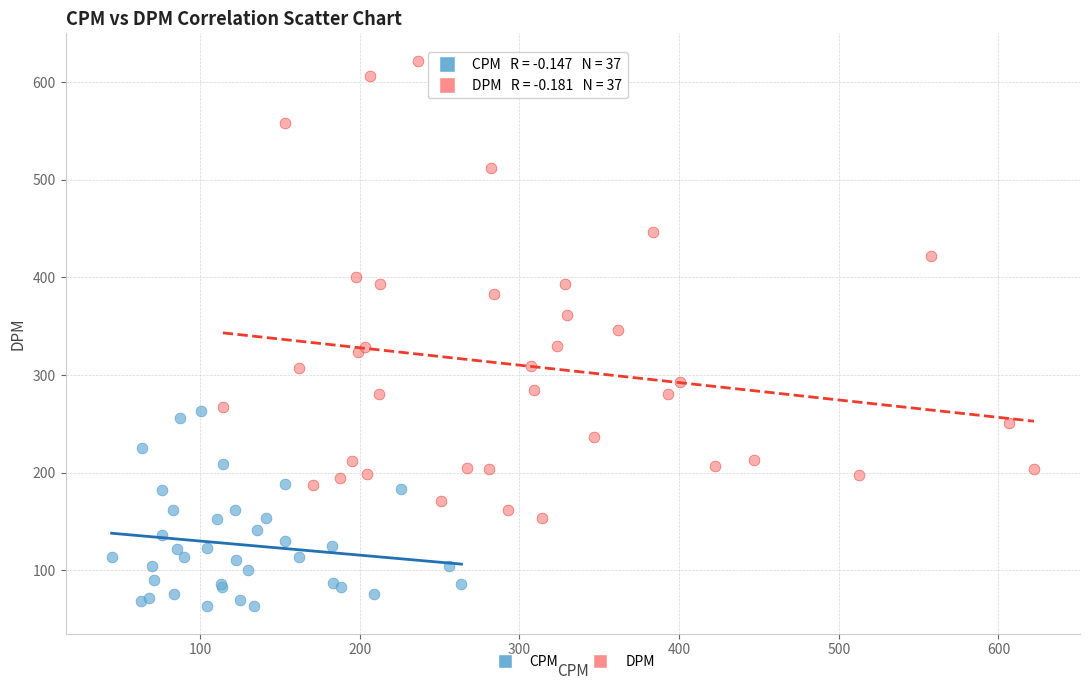

Which series reaches the maximum Y coordinate?

DPM